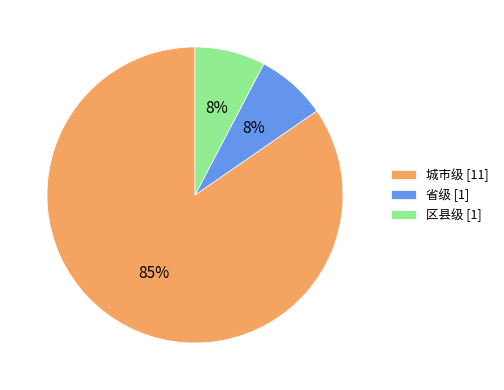

Do 城市级 [11] and 省级 [1] together represent more than half of the pie?

Yes